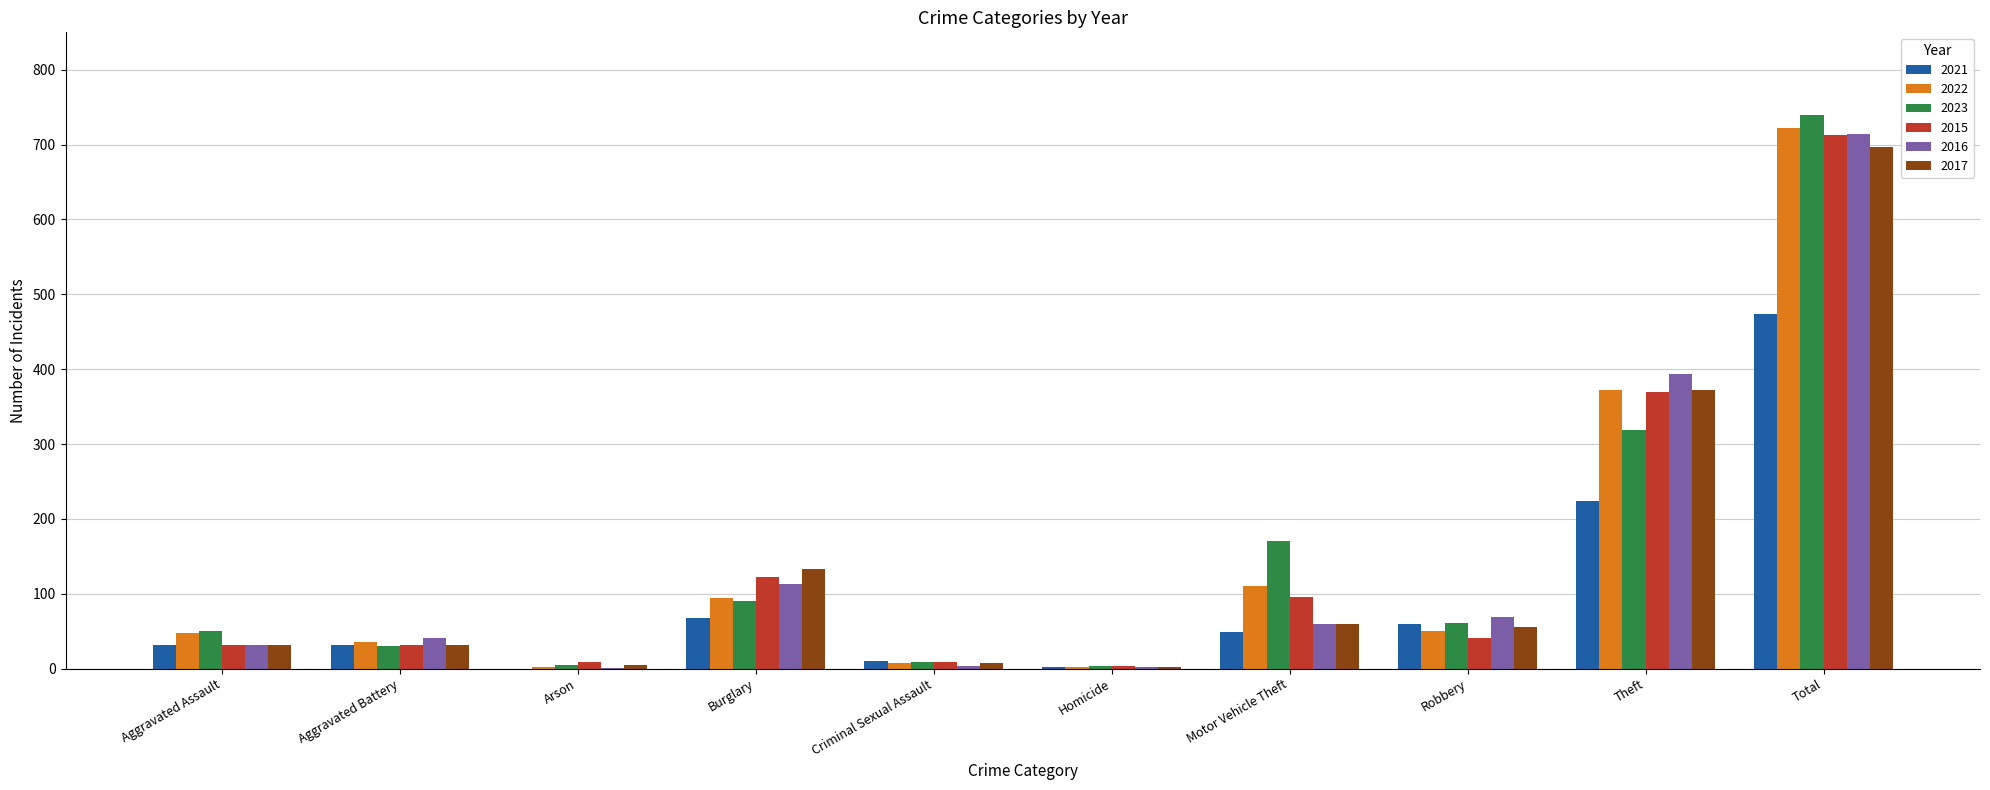

What is the maximum value for 2015?

713